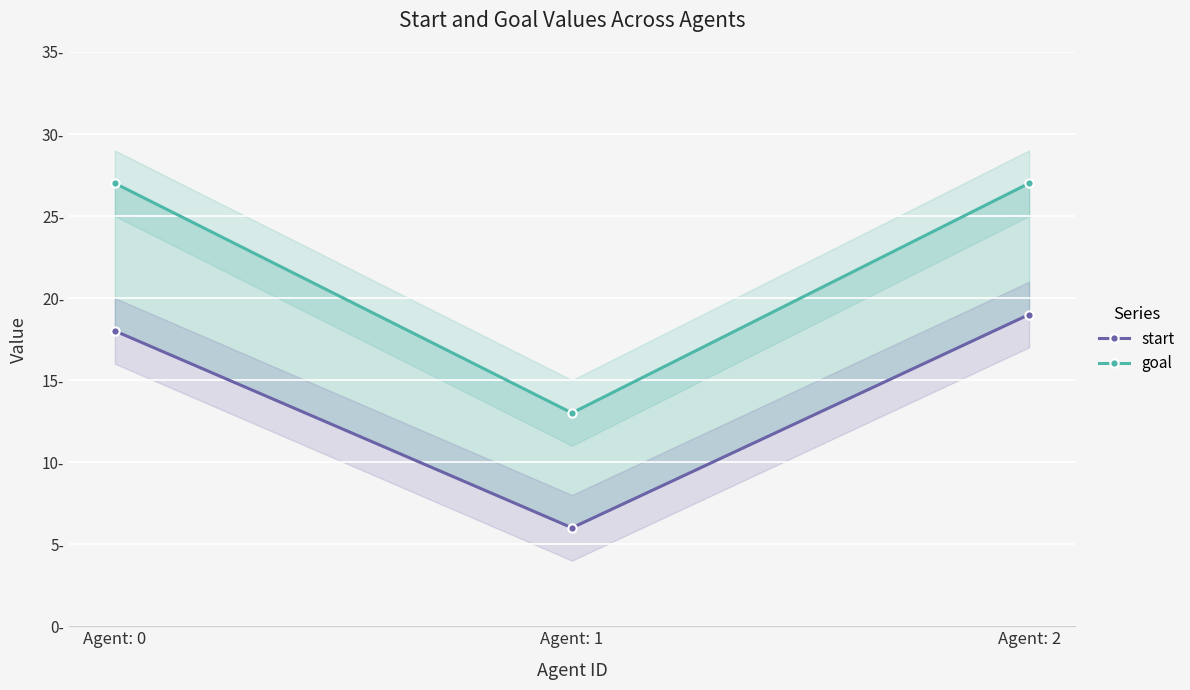

At which category is the sum across all series the highest?

Agent: 2